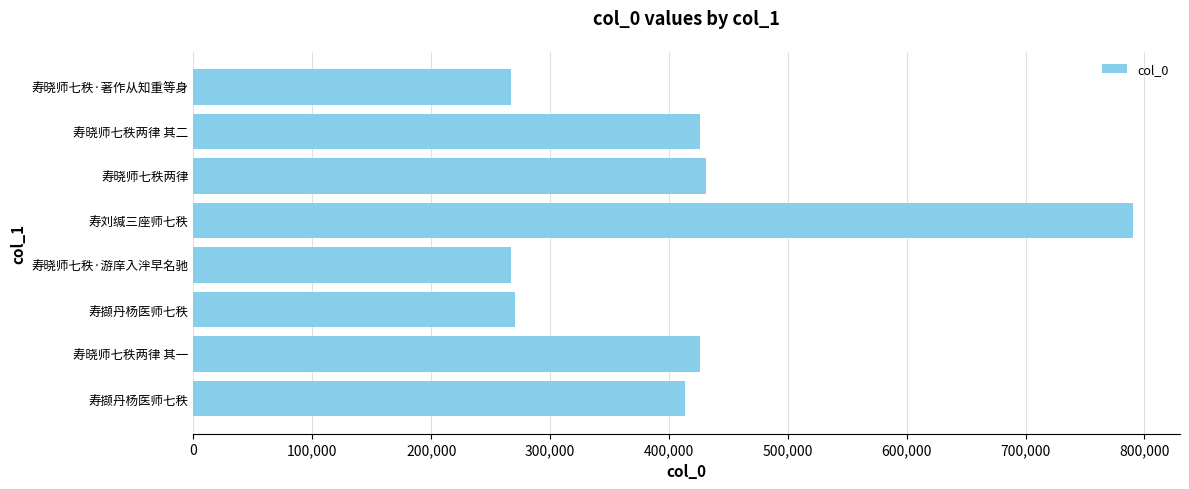

Count the number of data series in this chart.

1